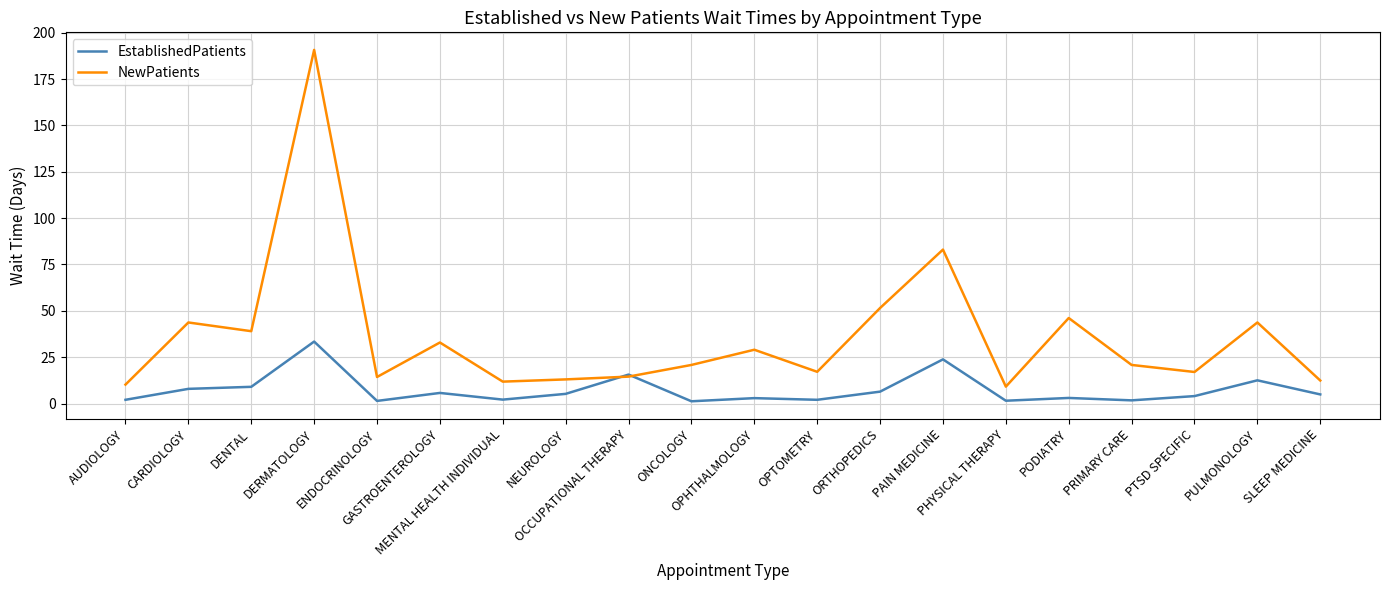

Is the value of NewPatients at SLEEP MEDICINE greater than the value of EstablishedPatients at AUDIOLOGY?

Yes